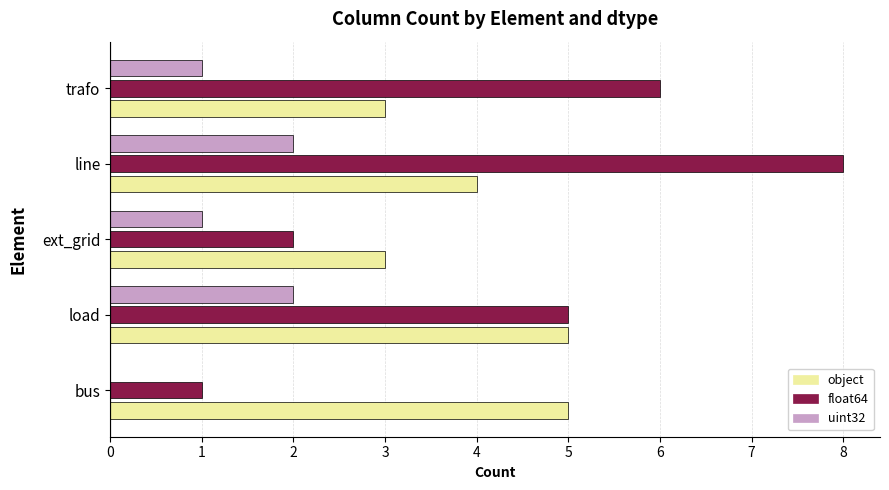

At which category does the chart reach its peak across all series?

line